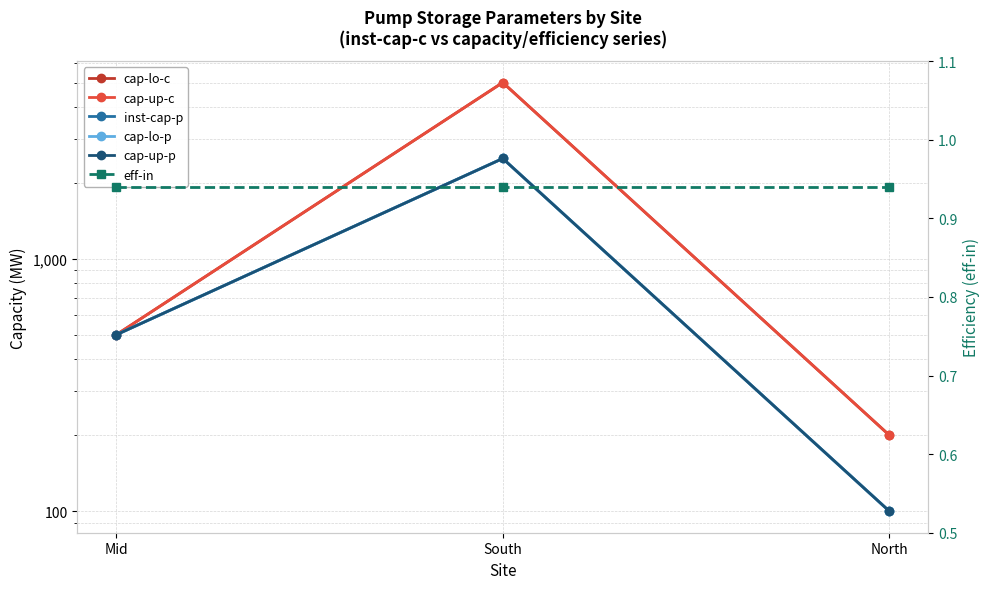

Which series has the widest spread of values?

cap-lo-c